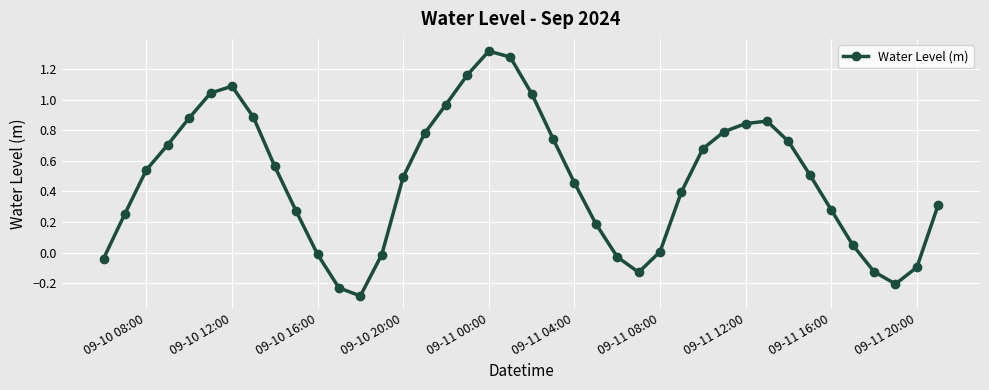

What is the sum of all values?

19.0